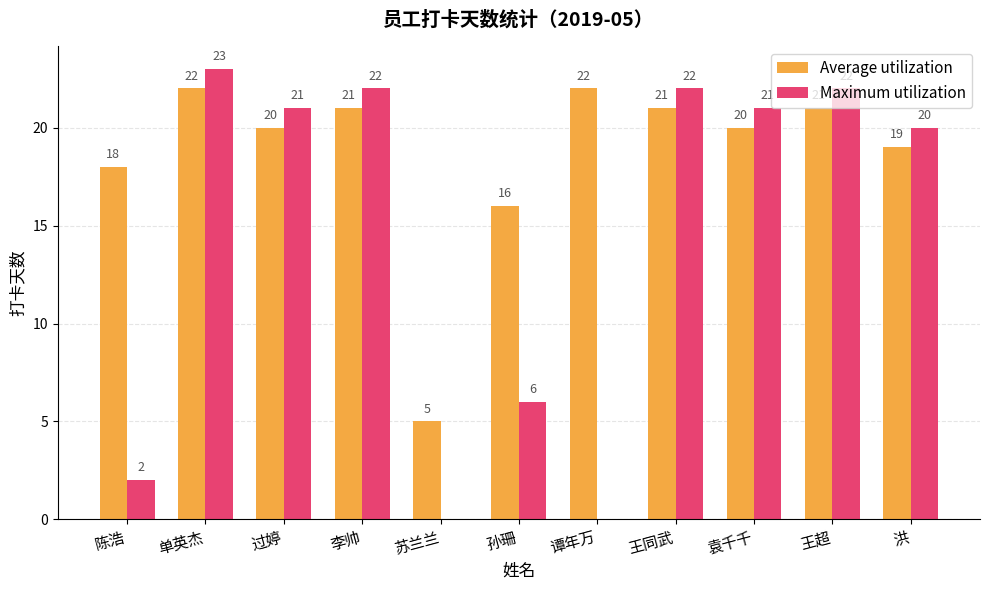

What are all the series names shown in the legend?

Average utilization, Maximum utilization